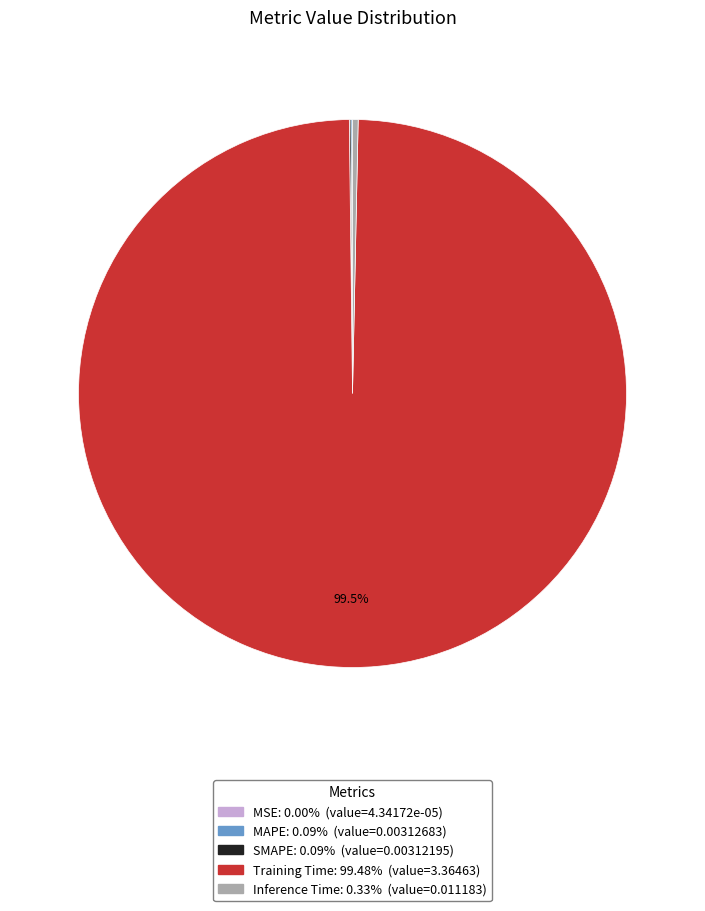

What percentage is NOT represented by Training Time?

0.5%